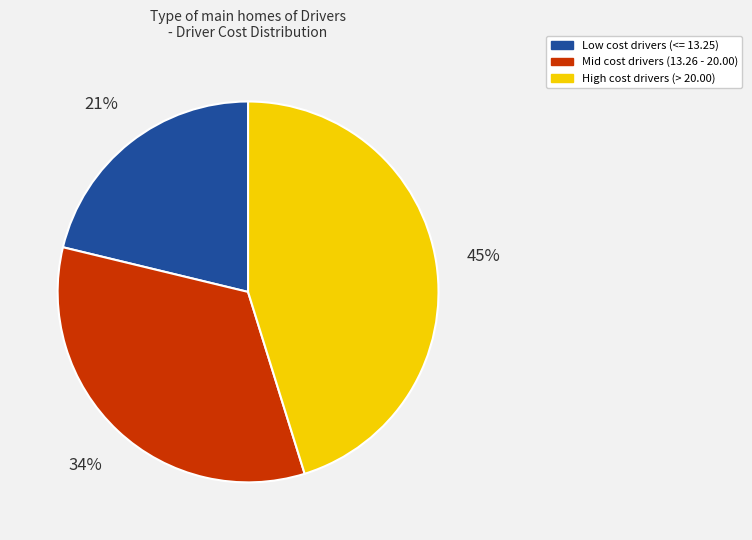

To the nearest percent, what is the difference between the largest and smallest slice percentages?

24%